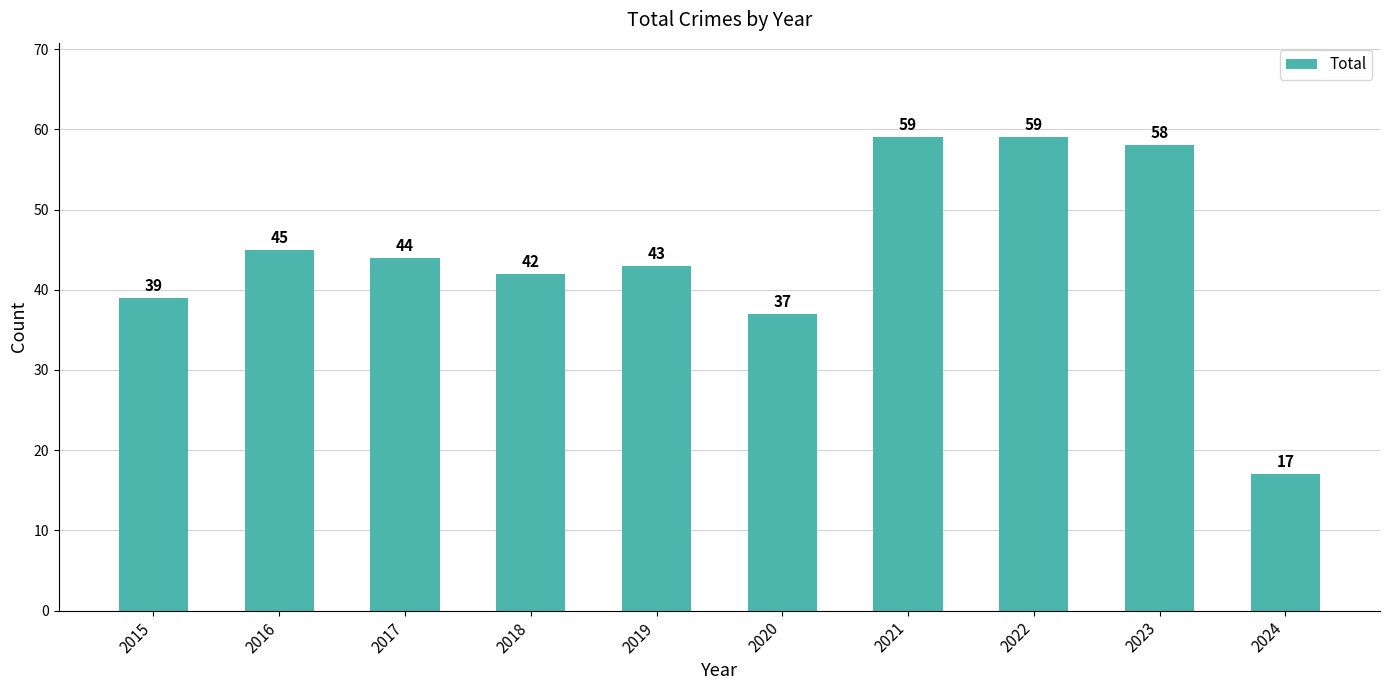

How many bars are there in total?

10